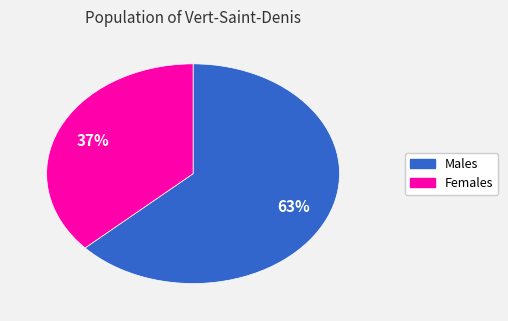

Does any single category account for the majority?

Yes